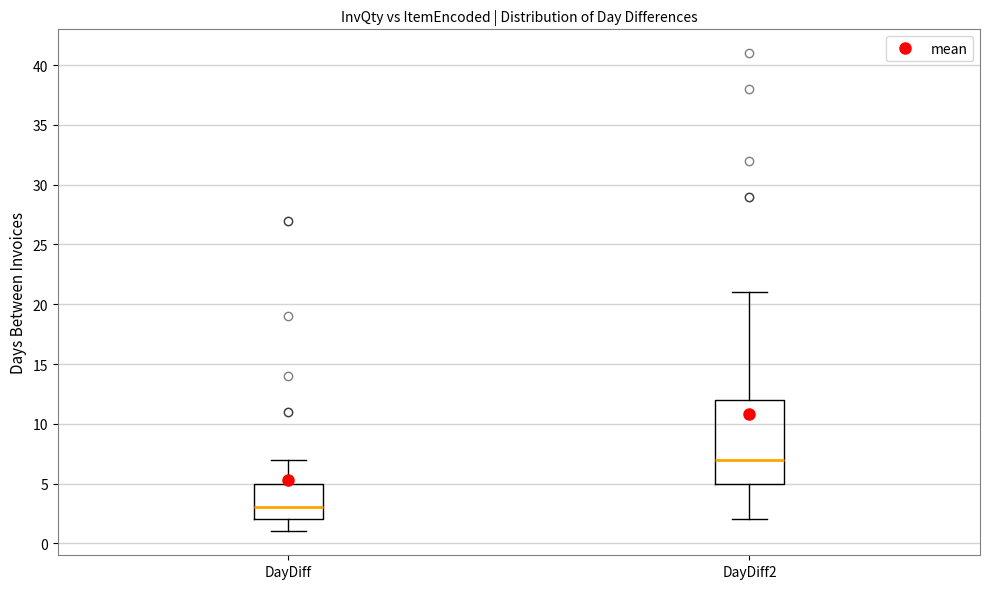

Where does the median line of the box for DayDiff2 sit on the y-axis? The values are not printed on the chart, so give them approximately, as read against the axis.

7